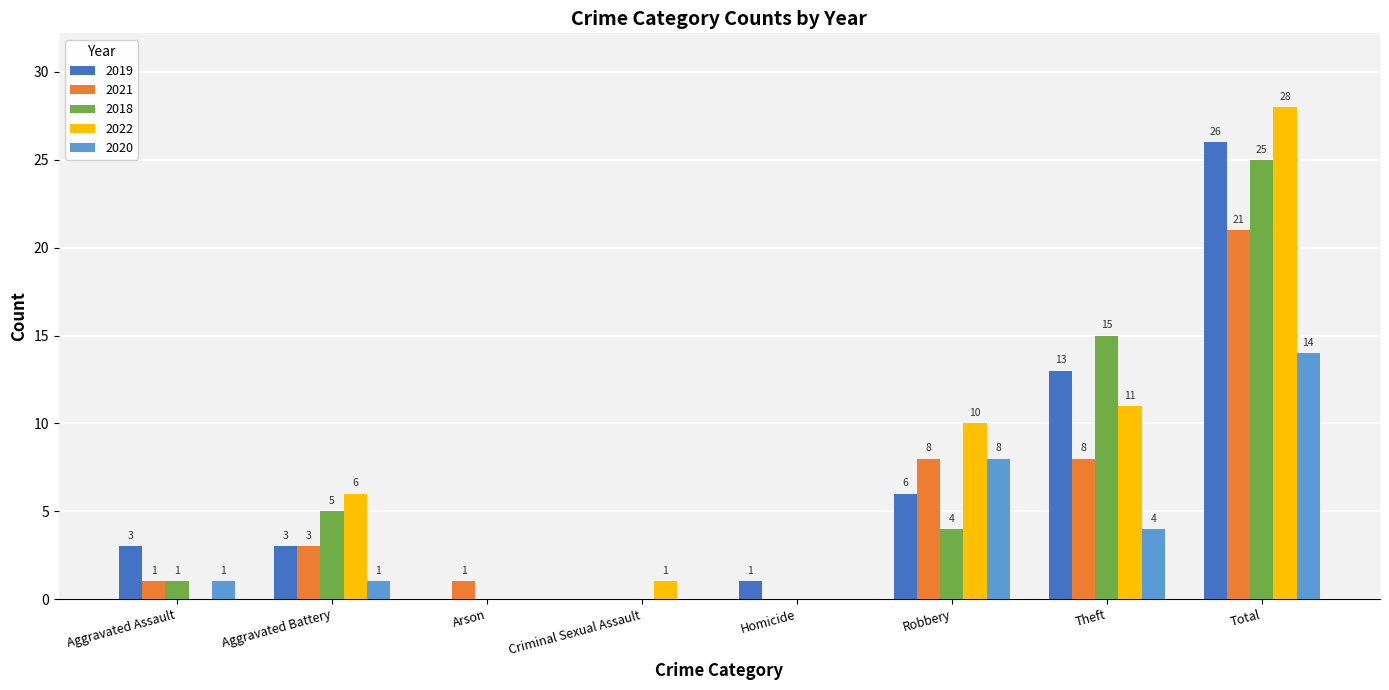

Is it true that 2019 equals 2 at Homicide?

False